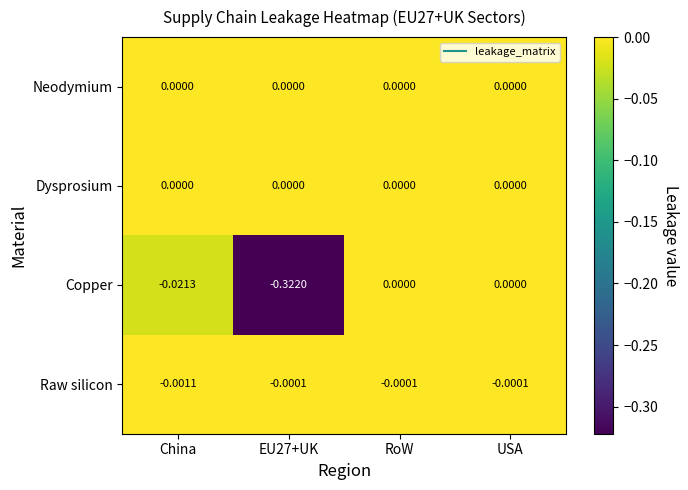

Which series has the widest spread of values?

Copper